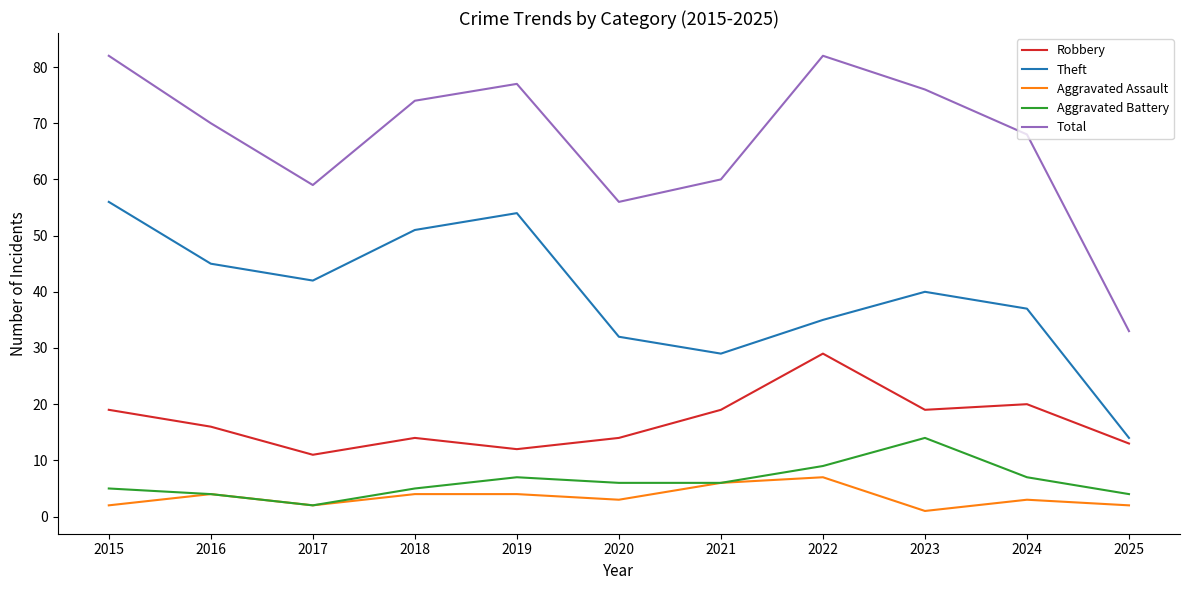

True or false: Total and Aggravated Battery intersect in this chart.

False